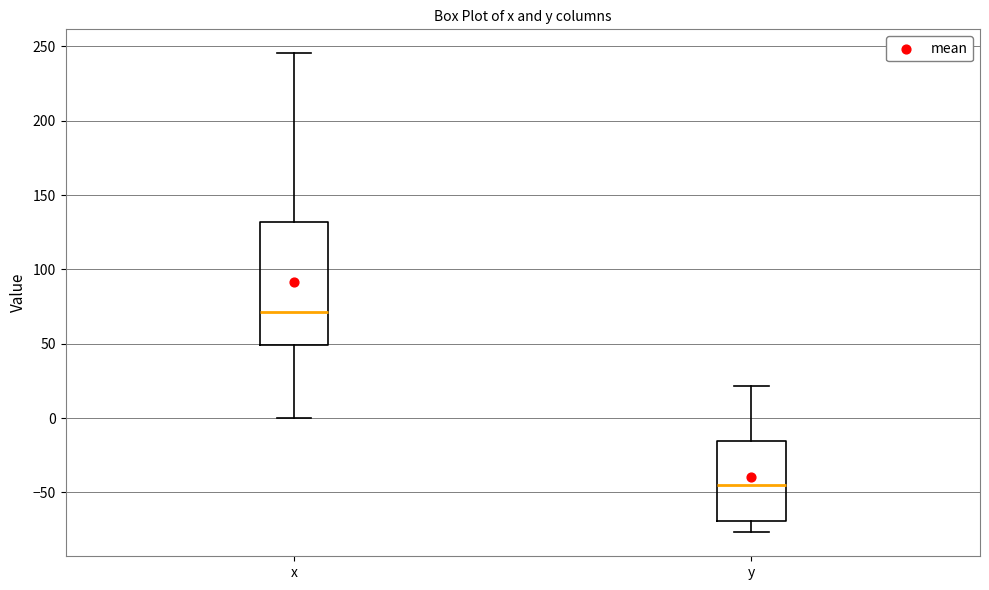

Which box is the tallest, from its lower edge to its upper edge?

x